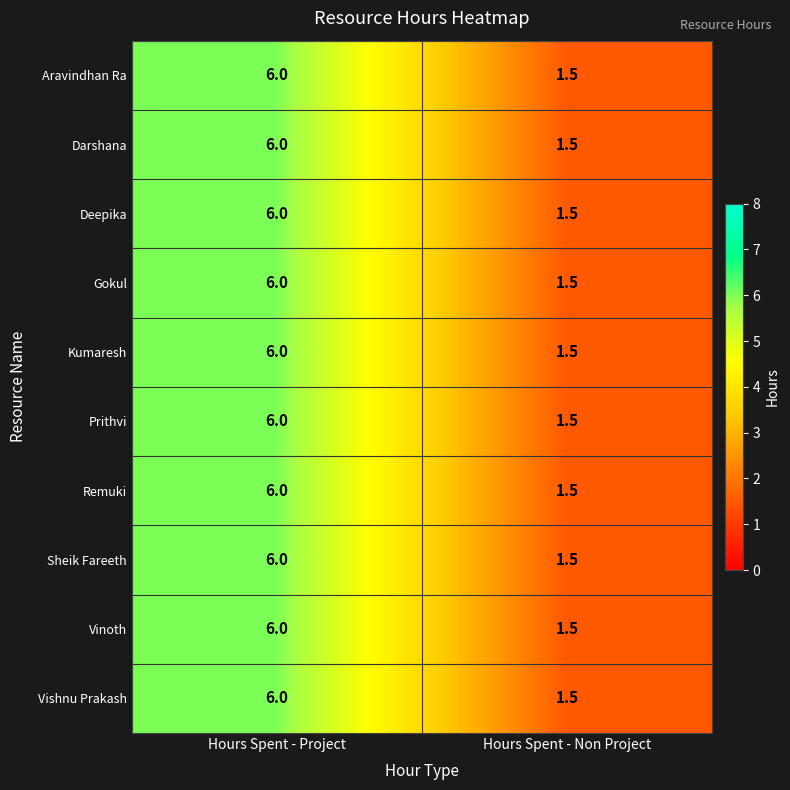

What is the sum of all Remuki values?

7.5